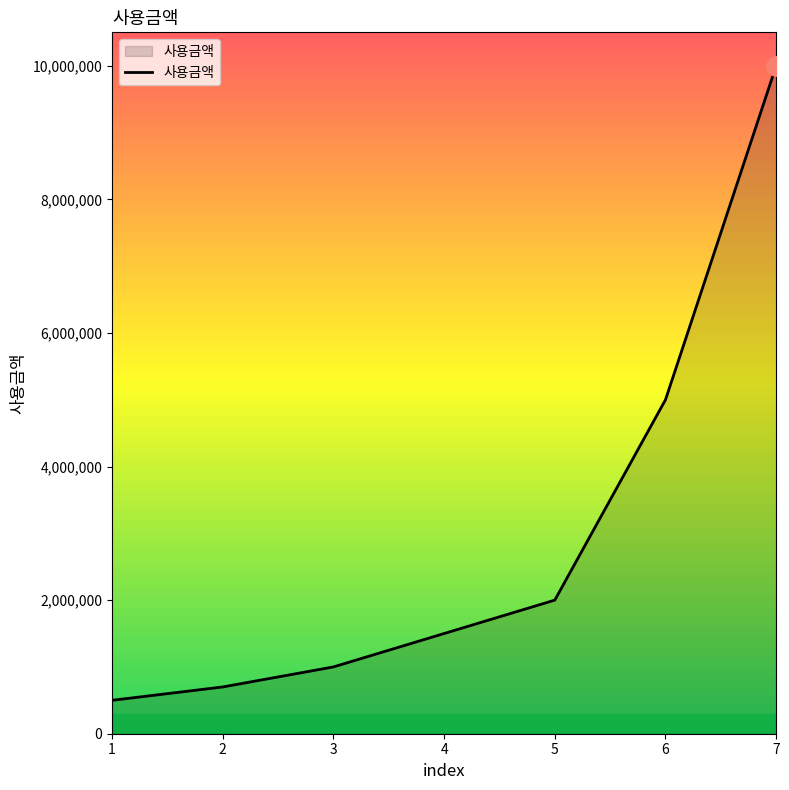

What is the smallest value displayed?

500000